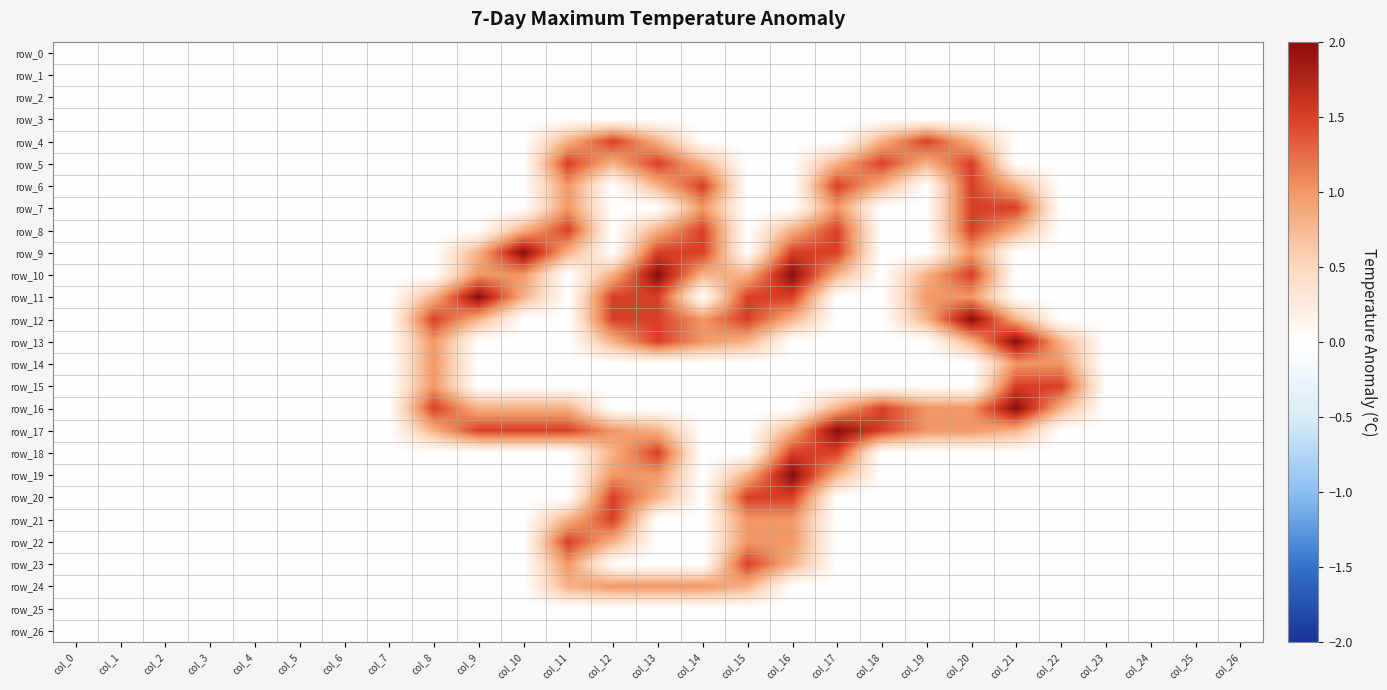

Reading left to right, list all the values displayed in this chart.

row_0: col_0=0.0	col_1=0.0	col_2=0.0	col_3=0.0	col_4=0.0	col_5=0.0	col_6=0.0	col_7=0.0	col_8=0.0	col_9=0.0	col_10=0.0	col_11=0.0	col_12=0.0	col_13=0.0	col_14=0.0	col_15=0.0	col_16=0.0	col_17=0.0	col_18=0.0	col_19=0.0	col_20=0.0	col_21=0.0	col_22=0.0	col_23=0.0	col_24=0.0	col_25=0.0	col_26=0.0
row_1: col_0=0.0	col_1=0.0	col_2=0.0	col_3=0.0	col_4=0.0	col_5=0.0	col_6=0.0	col_7=0.0	col_8=0.0	col_9=0.0	col_10=0.0	col_11=0.0	col_12=0.0	col_13=0.0	col_14=0.0	col_15=0.0	col_16=0.0	col_17=0.0	col_18=0.0	col_19=0.0	col_20=0.0	col_21=0.0	col_22=0.0	col_23=0.0	col_24=0.0	col_25=0.0	col_26=0.0
row_2: col_0=0.0	col_1=0.0	col_2=0.0	col_3=0.0	col_4=0.0	col_5=0.0	col_6=0.0	col_7=0.0	col_8=0.0	col_9=0.0	col_10=0.0	col_11=0.0	col_12=0.0	col_13=0.0	col_14=0.0	col_15=0.0	col_16=0.0	col_17=0.0	col_18=0.0	col_19=0.0	col_20=0.0	col_21=0.0	col_22=0.0	col_23=0.0	col_24=0.0	col_25=0.0	col_26=0.0
row_3: col_0=0.0	col_1=0.0	col_2=0.0	col_3=0.0	col_4=0.0	col_5=0.0	col_6=0.0	col_7=0.0	col_8=0.0	col_9=0.0	col_10=0.0	col_11=0.0	col_12=0.0	col_13=0.0	col_14=0.0	col_15=0.0	col_16=0.0	col_17=0.0	col_18=0.0	col_19=0.0	col_20=0.0	col_21=0.0	col_22=0.0	col_23=0.0	col_24=0.0	col_25=0.0	col_26=0.0
row_4: col_0=0.0	col_1=0.0	col_2=0.0	col_3=0.0	col_4=0.0	col_5=0.0	col_6=0.0	col_7=0.0	col_8=0.0	col_9=0.0	col_10=0.0	col_11=0.8	col_12=1.5	col_13=0.8	col_14=0.0	col_15=0.0	col_16=0.0	col_17=0.0	col_18=0.8	col_19=1.5	col_20=0.8	col_21=0.0	col_22=0.0	col_23=0.0	col_24=0.0	col_25=0.0	col_26=0.0
row_5: col_0=0.0	col_1=0.0	col_2=0.0	col_3=0.0	col_4=0.0	col_5=0.0	col_6=0.0	col_7=0.0	col_8=0.0	col_9=0.0	col_10=0.0	col_11=1.5	col_12=0.8	col_13=1.5	col_14=0.8	col_15=0.0	col_16=0.0	col_17=0.8	col_18=1.5	col_19=0.8	col_20=1.5	col_21=0.0	col_22=0.0	col_23=0.0	col_24=0.0	col_25=0.0	col_26=0.0
row_6: col_0=0.0	col_1=0.0	col_2=0.0	col_3=0.0	col_4=0.0	col_5=0.0	col_6=0.0	col_7=0.0	col_8=0.0	col_9=0.0	col_10=0.0	col_11=1.0	col_12=0.0	col_13=0.8	col_14=1.5	col_15=0.0	col_16=0.0	col_17=1.5	col_18=0.8	col_19=0.0	col_20=1.5	col_21=0.8	col_22=0.0	col_23=0.0	col_24=0.0	col_25=0.0	col_26=0.0
row_7: col_0=0.0	col_1=0.0	col_2=0.0	col_3=0.0	col_4=0.0	col_5=0.0	col_6=0.0	col_7=0.0	col_8=0.0	col_9=0.0	col_10=0.0	col_11=1.0	col_12=0.0	col_13=0.0	col_14=1.0	col_15=0.0	col_16=0.0	col_17=1.0	col_18=0.0	col_19=0.0	col_20=1.5	col_21=1.5	col_22=0.0	col_23=0.0	col_24=0.0	col_25=0.0	col_26=0.0
row_8: col_0=0.0	col_1=0.0	col_2=0.0	col_3=0.0	col_4=0.0	col_5=0.0	col_6=0.0	col_7=0.0	col_8=0.0	col_9=0.0	col_10=0.8	col_11=1.5	col_12=0.0	col_13=0.8	col_14=1.5	col_15=0.0	col_16=0.8	col_17=1.5	col_18=0.0	col_19=0.0	col_20=1.5	col_21=0.8	col_22=0.0	col_23=0.0	col_24=0.0	col_25=0.0	col_26=0.0
row_9: col_0=0.0	col_1=0.0	col_2=0.0	col_3=0.0	col_4=0.0	col_5=0.0	col_6=0.0	col_7=0.0	col_8=0.0	col_9=0.8	col_10=2.0	col_11=0.8	col_12=0.0	col_13=1.5	col_14=1.5	col_15=0.0	col_16=1.5	col_17=1.5	col_18=0.0	col_19=0.0	col_20=1.0	col_21=0.0	col_22=0.0	col_23=0.0	col_24=0.0	col_25=0.0	col_26=0.0
row_10: col_0=0.0	col_1=0.0	col_2=0.0	col_3=0.0	col_4=0.0	col_5=0.0	col_6=0.0	col_7=0.0	col_8=0.0	col_9=1.0	col_10=1.0	col_11=0.0	col_12=0.8	col_13=2.0	col_14=0.8	col_15=0.8	col_16=2.0	col_17=0.8	col_18=0.0	col_19=0.8	col_20=1.5	col_21=0.0	col_22=0.0	col_23=0.0	col_24=0.0	col_25=0.0	col_26=0.0
row_11: col_0=0.0	col_1=0.0	col_2=0.0	col_3=0.0	col_4=0.0	col_5=0.0	col_6=0.0	col_7=0.0	col_8=0.8	col_9=2.0	col_10=0.8	col_11=0.0	col_12=1.5	col_13=1.5	col_14=0.0	col_15=1.5	col_16=1.5	col_17=0.0	col_18=0.0	col_19=1.0	col_20=1.0	col_21=0.0	col_22=0.0	col_23=0.0	col_24=0.0	col_25=0.0	col_26=0.0
row_12: col_0=0.0	col_1=0.0	col_2=0.0	col_3=0.0	col_4=0.0	col_5=0.0	col_6=0.0	col_7=0.0	col_8=1.5	col_9=0.8	col_10=0.0	col_11=0.0	col_12=1.5	col_13=1.5	col_14=1.0	col_15=1.5	col_16=0.8	col_17=0.0	col_18=0.0	col_19=0.8	col_20=2.0	col_21=0.8	col_22=0.0	col_23=0.0	col_24=0.0	col_25=0.0	col_26=0.0
row_13: col_0=0.0	col_1=0.0	col_2=0.0	col_3=0.0	col_4=0.0	col_5=0.0	col_6=0.0	col_7=0.0	col_8=1.0	col_9=0.0	col_10=0.0	col_11=0.0	col_12=0.8	col_13=1.5	col_14=1.0	col_15=0.8	col_16=0.0	col_17=0.0	col_18=0.0	col_19=0.0	col_20=0.8	col_21=2.0	col_22=0.8	col_23=0.0	col_24=0.0	col_25=0.0	col_26=0.0
row_14: col_0=0.0	col_1=0.0	col_2=0.0	col_3=0.0	col_4=0.0	col_5=0.0	col_6=0.0	col_7=0.0	col_8=1.0	col_9=0.0	col_10=0.0	col_11=0.0	col_12=0.0	col_13=0.0	col_14=0.0	col_15=0.0	col_16=0.0	col_17=0.0	col_18=0.0	col_19=0.0	col_20=0.0	col_21=1.0	col_22=1.0	col_23=0.0	col_24=0.0	col_25=0.0	col_26=0.0
row_15: col_0=0.0	col_1=0.0	col_2=0.0	col_3=0.0	col_4=0.0	col_5=0.0	col_6=0.0	col_7=0.0	col_8=1.0	col_9=0.0	col_10=0.0	col_11=0.0	col_12=0.0	col_13=0.0	col_14=0.0	col_15=0.0	col_16=0.0	col_17=0.0	col_18=0.0	col_19=0.0	col_20=0.0	col_21=1.5	col_22=1.5	col_23=0.0	col_24=0.0	col_25=0.0	col_26=0.0
row_16: col_0=0.0	col_1=0.0	col_2=0.0	col_3=0.0	col_4=0.0	col_5=0.0	col_6=0.0	col_7=0.0	col_8=1.5	col_9=0.8	col_10=0.8	col_11=0.8	col_12=0.0	col_13=0.0	col_14=0.0	col_15=0.0	col_16=0.0	col_17=0.8	col_18=1.5	col_19=1.0	col_20=1.0	col_21=2.0	col_22=0.8	col_23=0.0	col_24=0.0	col_25=0.0	col_26=0.0
row_17: col_0=0.0	col_1=0.0	col_2=0.0	col_3=0.0	col_4=0.0	col_5=0.0	col_6=0.0	col_7=0.0	col_8=0.8	col_9=1.5	col_10=1.5	col_11=1.5	col_12=1.0	col_13=0.8	col_14=0.0	col_15=0.0	col_16=0.8	col_17=2.0	col_18=1.5	col_19=1.0	col_20=1.0	col_21=0.8	col_22=0.0	col_23=0.0	col_24=0.0	col_25=0.0	col_26=0.0
row_18: col_0=0.0	col_1=0.0	col_2=0.0	col_3=0.0	col_4=0.0	col_5=0.0	col_6=0.0	col_7=0.0	col_8=0.0	col_9=0.0	col_10=0.0	col_11=0.0	col_12=0.8	col_13=1.5	col_14=0.0	col_15=0.0	col_16=1.5	col_17=1.5	col_18=0.0	col_19=0.0	col_20=0.0	col_21=0.0	col_22=0.0	col_23=0.0	col_24=0.0	col_25=0.0	col_26=0.0
row_19: col_0=0.0	col_1=0.0	col_2=0.0	col_3=0.0	col_4=0.0	col_5=0.0	col_6=0.0	col_7=0.0	col_8=0.0	col_9=0.0	col_10=0.0	col_11=0.0	col_12=1.0	col_13=1.0	col_14=0.0	col_15=0.8	col_16=2.0	col_17=0.8	col_18=0.0	col_19=0.0	col_20=0.0	col_21=0.0	col_22=0.0	col_23=0.0	col_24=0.0	col_25=0.0	col_26=0.0
row_20: col_0=0.0	col_1=0.0	col_2=0.0	col_3=0.0	col_4=0.0	col_5=0.0	col_6=0.0	col_7=0.0	col_8=0.0	col_9=0.0	col_10=0.0	col_11=0.0	col_12=1.5	col_13=0.8	col_14=0.0	col_15=1.5	col_16=1.5	col_17=0.0	col_18=0.0	col_19=0.0	col_20=0.0	col_21=0.0	col_22=0.0	col_23=0.0	col_24=0.0	col_25=0.0	col_26=0.0
row_21: col_0=0.0	col_1=0.0	col_2=0.0	col_3=0.0	col_4=0.0	col_5=0.0	col_6=0.0	col_7=0.0	col_8=0.0	col_9=0.0	col_10=0.0	col_11=0.8	col_12=1.5	col_13=0.0	col_14=0.0	col_15=1.0	col_16=1.0	col_17=0.0	col_18=0.0	col_19=0.0	col_20=0.0	col_21=0.0	col_22=0.0	col_23=0.0	col_24=0.0	col_25=0.0	col_26=0.0
row_22: col_0=0.0	col_1=0.0	col_2=0.0	col_3=0.0	col_4=0.0	col_5=0.0	col_6=0.0	col_7=0.0	col_8=0.0	col_9=0.0	col_10=0.0	col_11=1.5	col_12=0.8	col_13=0.0	col_14=0.0	col_15=1.0	col_16=1.0	col_17=0.0	col_18=0.0	col_19=0.0	col_20=0.0	col_21=0.0	col_22=0.0	col_23=0.0	col_24=0.0	col_25=0.0	col_26=0.0
row_23: col_0=0.0	col_1=0.0	col_2=0.0	col_3=0.0	col_4=0.0	col_5=0.0	col_6=0.0	col_7=0.0	col_8=0.0	col_9=0.0	col_10=0.0	col_11=1.0	col_12=0.0	col_13=0.0	col_14=0.0	col_15=1.5	col_16=0.8	col_17=0.0	col_18=0.0	col_19=0.0	col_20=0.0	col_21=0.0	col_22=0.0	col_23=0.0	col_24=0.0	col_25=0.0	col_26=0.0
row_24: col_0=0.0	col_1=0.0	col_2=0.0	col_3=0.0	col_4=0.0	col_5=0.0	col_6=0.0	col_7=0.0	col_8=0.0	col_9=0.0	col_10=0.0	col_11=0.8	col_12=1.0	col_13=1.0	col_14=1.0	col_15=0.8	col_16=0.0	col_17=0.0	col_18=0.0	col_19=0.0	col_20=0.0	col_21=0.0	col_22=0.0	col_23=0.0	col_24=0.0	col_25=0.0	col_26=0.0
row_25: col_0=0.0	col_1=0.0	col_2=0.0	col_3=0.0	col_4=0.0	col_5=0.0	col_6=0.0	col_7=0.0	col_8=0.0	col_9=0.0	col_10=0.0	col_11=0.0	col_12=0.0	col_13=0.0	col_14=0.0	col_15=0.0	col_16=0.0	col_17=0.0	col_18=0.0	col_19=0.0	col_20=0.0	col_21=0.0	col_22=0.0	col_23=0.0	col_24=0.0	col_25=0.0	col_26=0.0
row_26: col_0=0.0	col_1=0.0	col_2=0.0	col_3=0.0	col_4=0.0	col_5=0.0	col_6=0.0	col_7=0.0	col_8=0.0	col_9=0.0	col_10=0.0	col_11=0.0	col_12=0.0	col_13=0.0	col_14=0.0	col_15=0.0	col_16=0.0	col_17=0.0	col_18=0.0	col_19=0.0	col_20=0.0	col_21=0.0	col_22=0.0	col_23=0.0	col_24=0.0	col_25=0.0	col_26=0.0